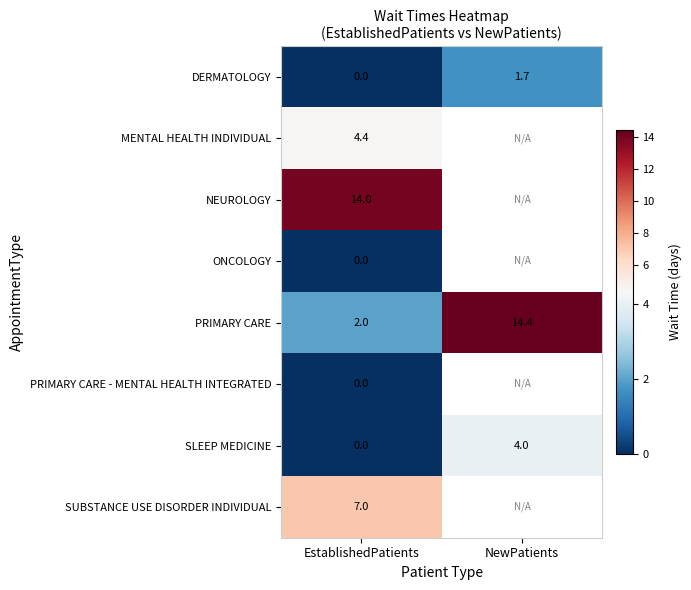

What is the greatest value displayed?

14.4